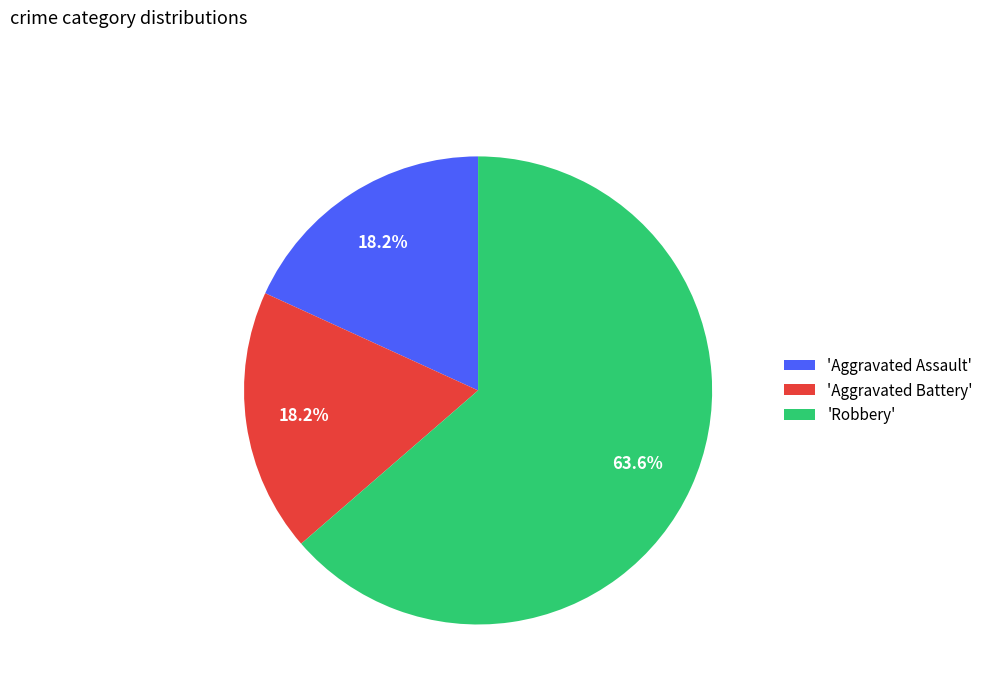

Which slice is the largest?

'Robbery'